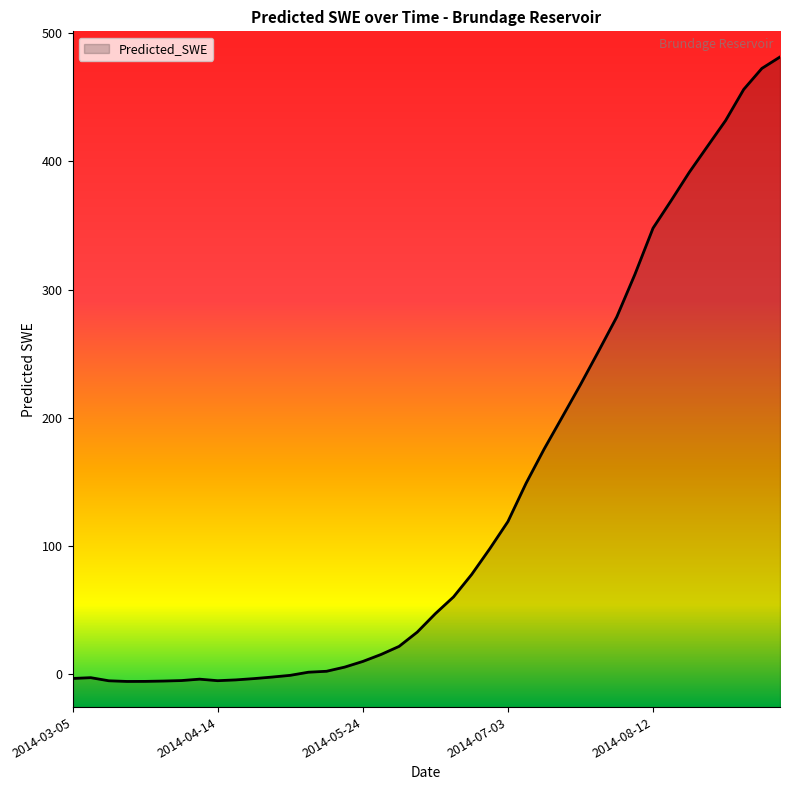

What is the approximate value at 2014-08-17?

369.5